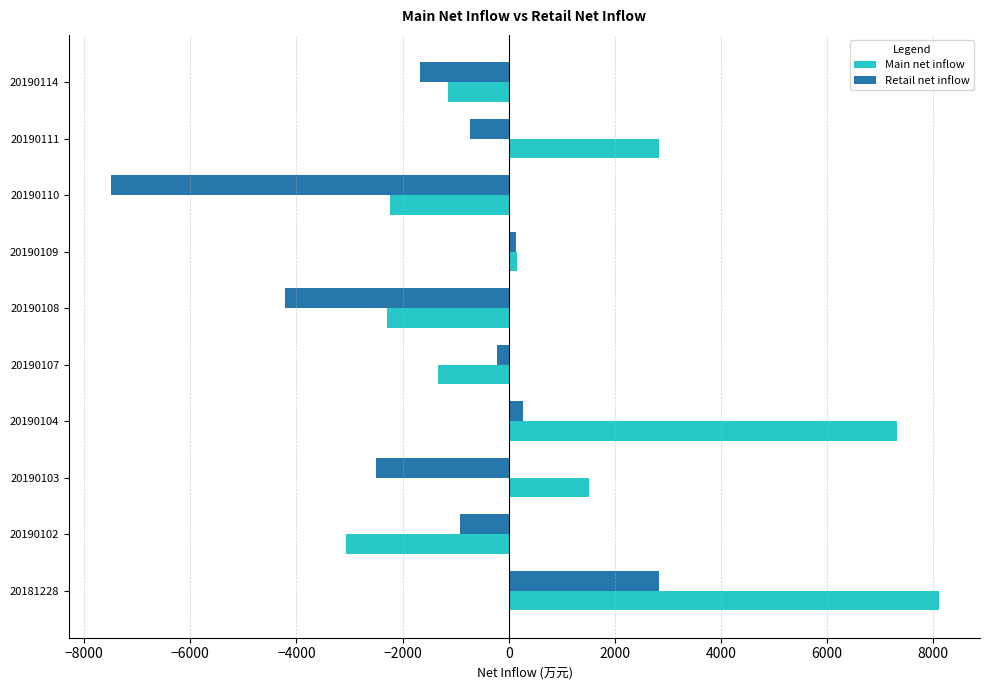

What is the difference between the second highest and second lowest values in the Main net inflow series?

9615.5